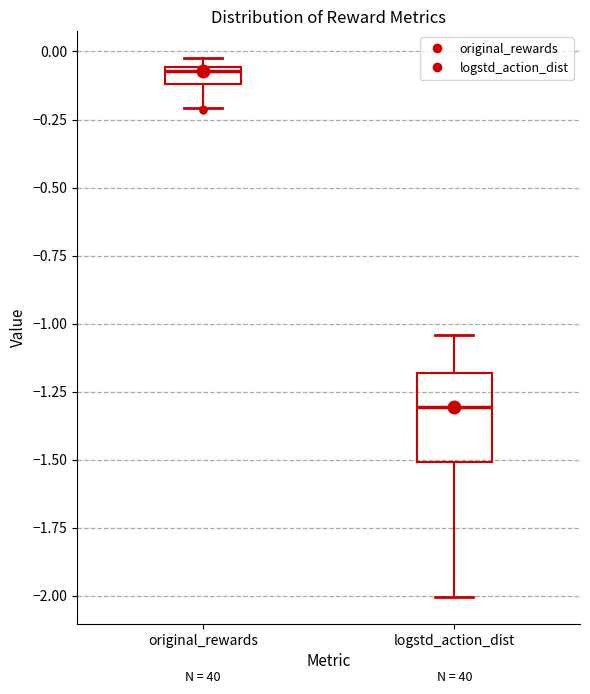

Which box's median line is the highest?

original_rewards